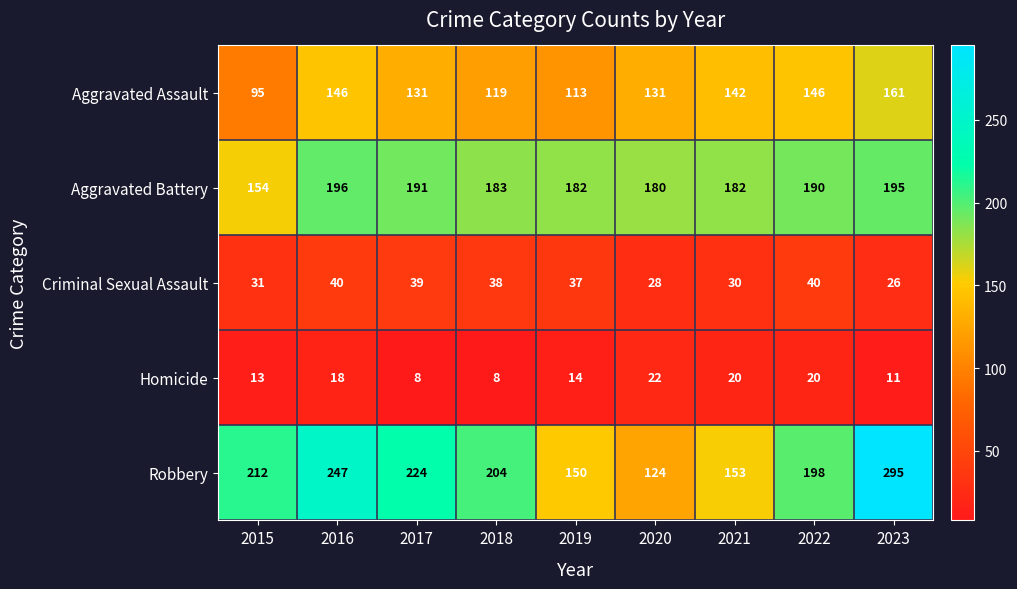

Which series has the largest total across all categories?

Robbery